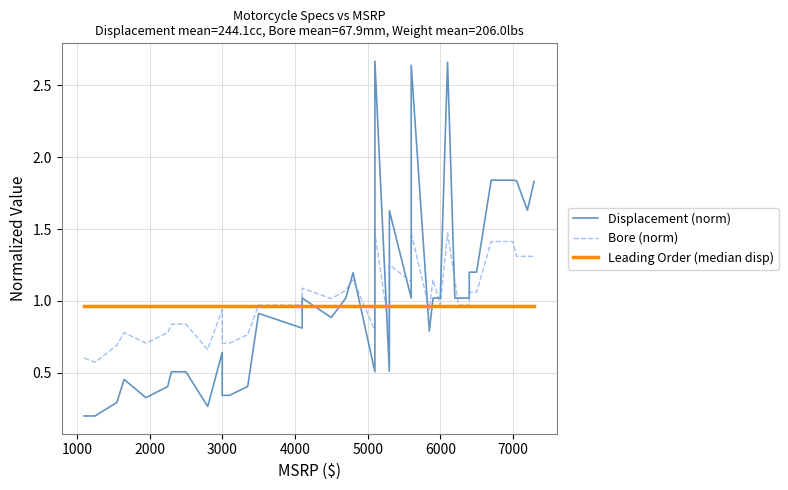

The value of Displacement (norm) at 19 is 1.6. True or false?

False